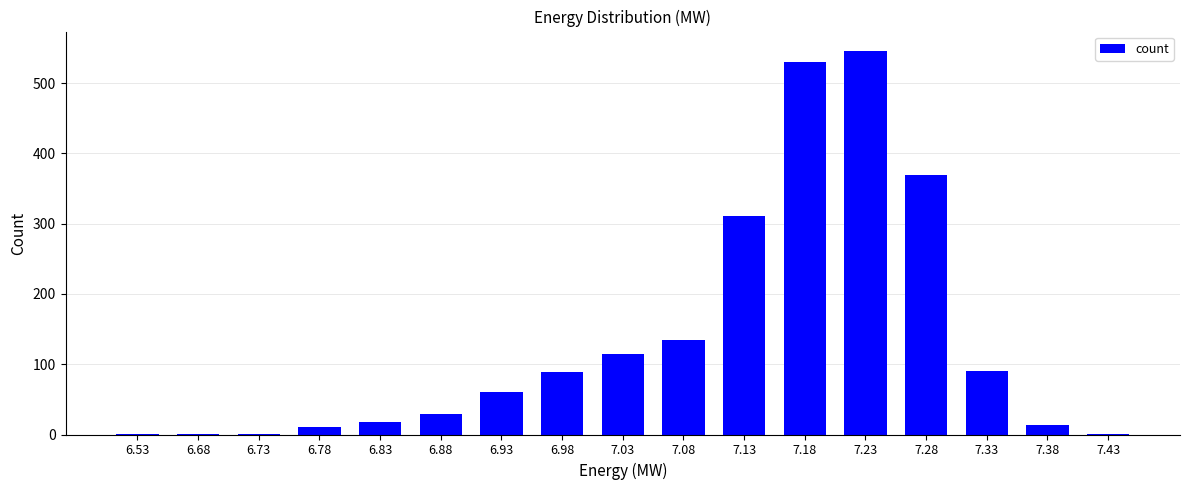

What is the ratio of the value at 7.08 to the value at 7.13?

0.4